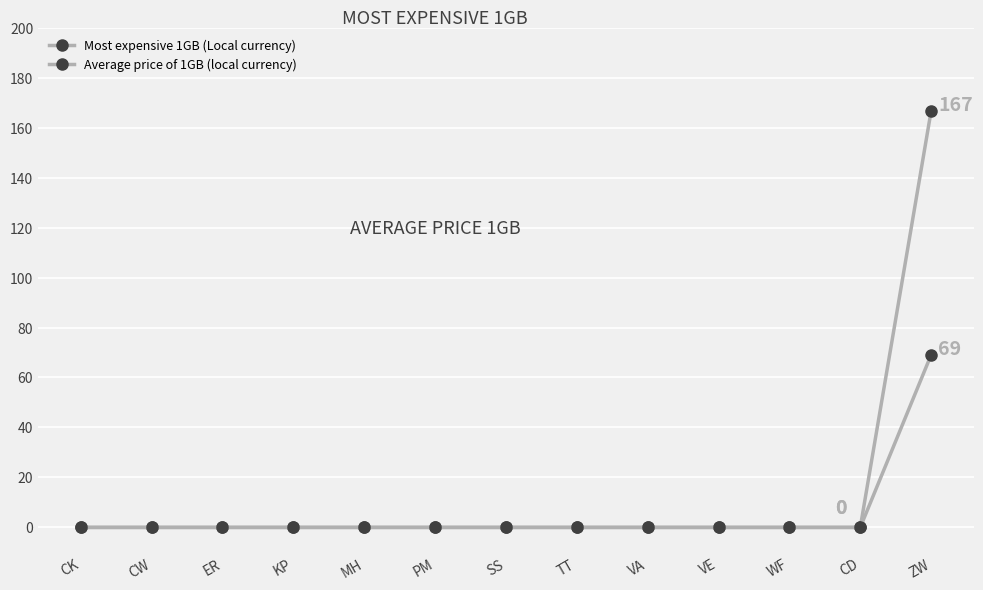

Rank the series at WF from lowest to highest value.

Most expensive 1GB (Local currency), Average price of 1GB (local currency)